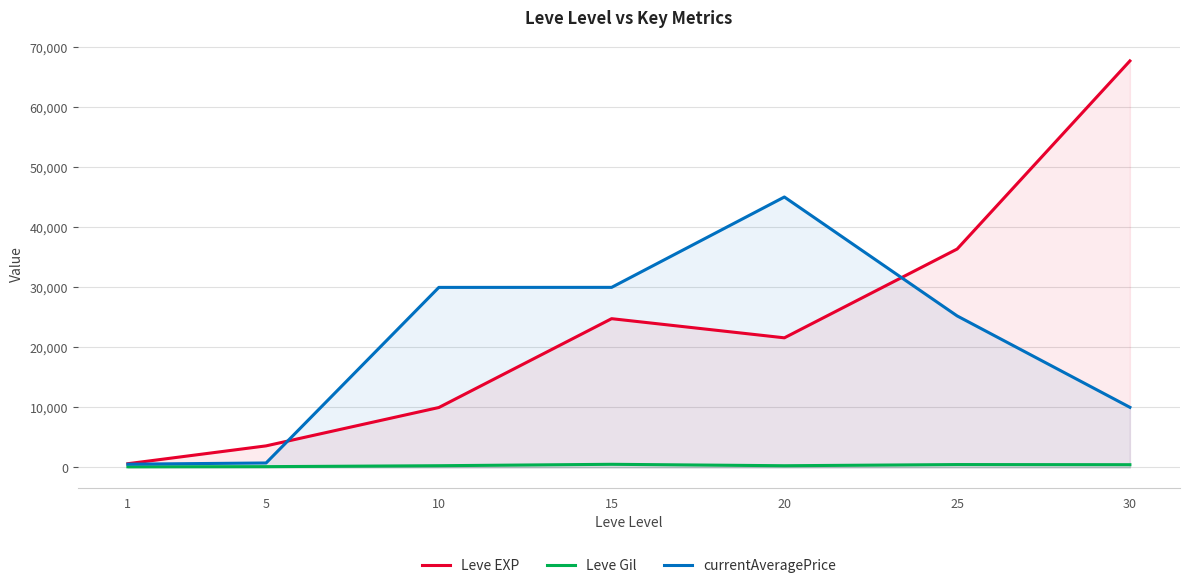

How many lines are shown in the chart?

3